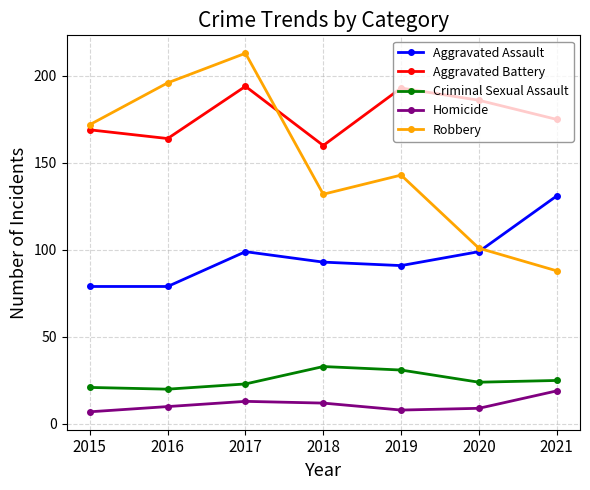

In Criminal Sexual Assault, how many points are higher than both neighbors (excluding endpoints)?

1